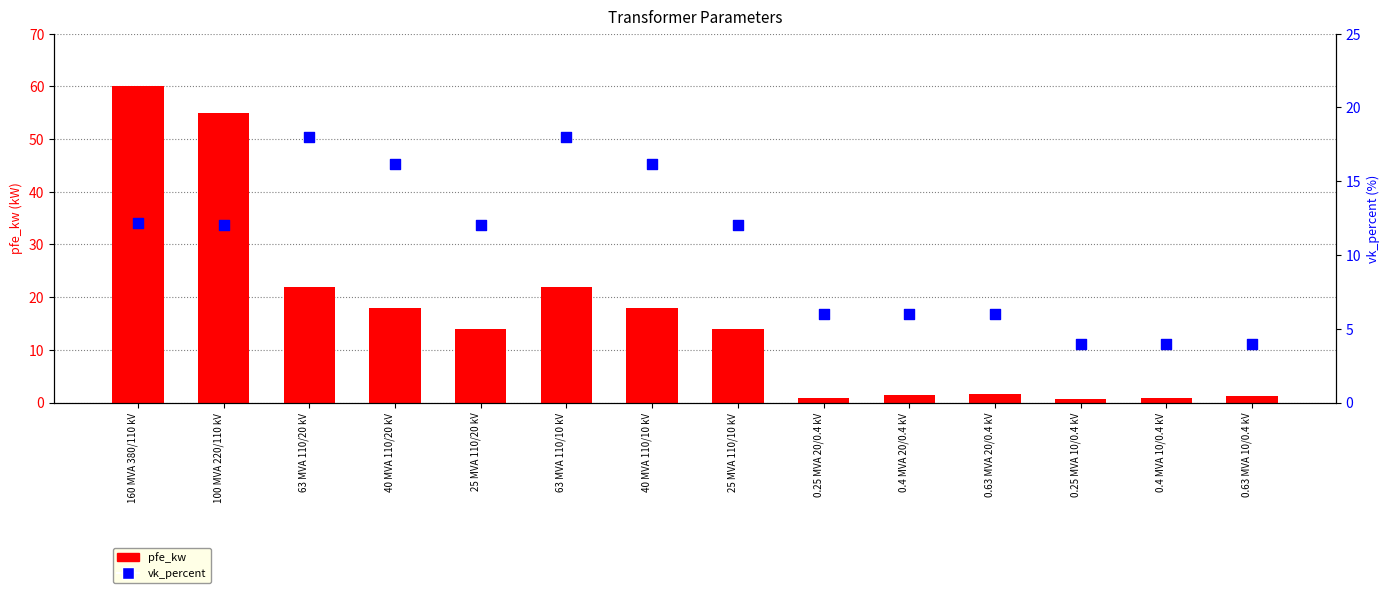

What is the total value across all series at 0.25 MVA 10/0.4 kV?

4.6